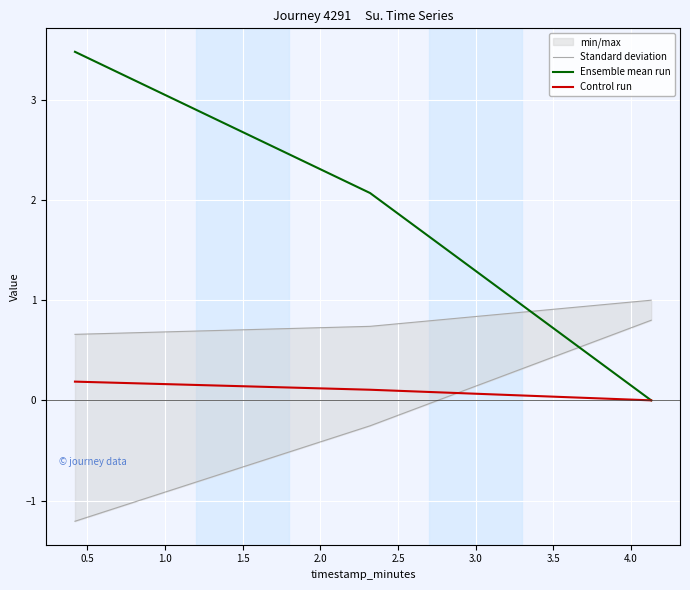

What is the difference between the maximum and minimum values in the Control run series?

0.2